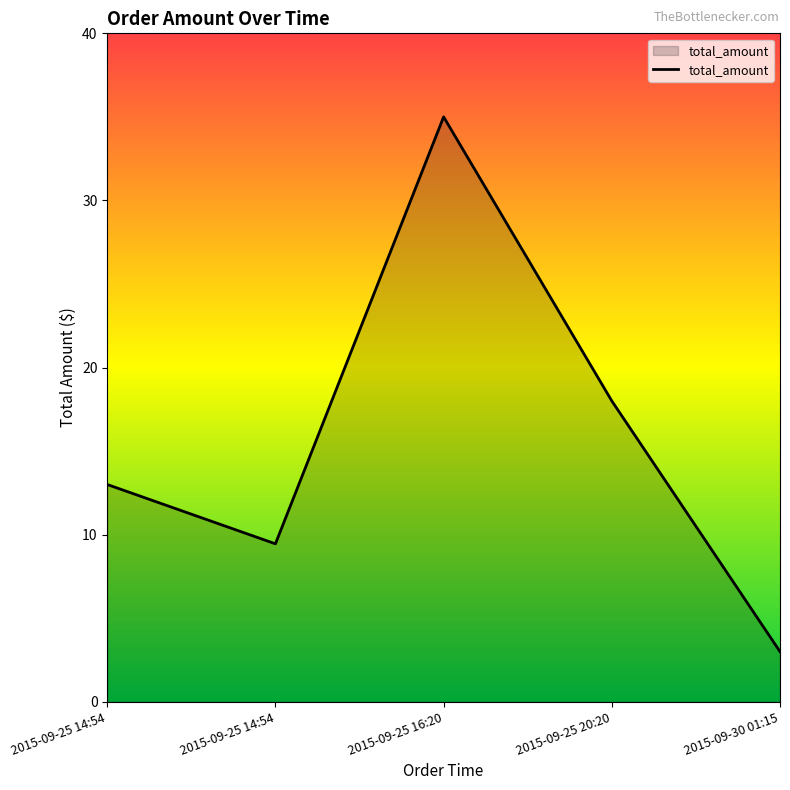

What is the maximum value shown in the chart?

35.0